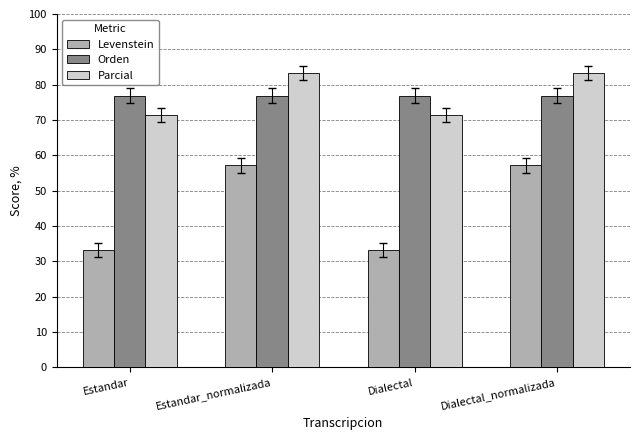

What is the label of the 4th bar from the left?

Dialectal_normalizada